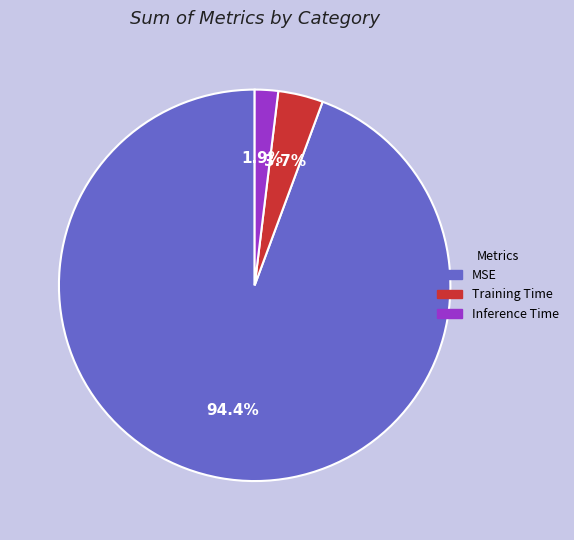

To the nearest percent, what percentage of the pie is Training Time?

4%